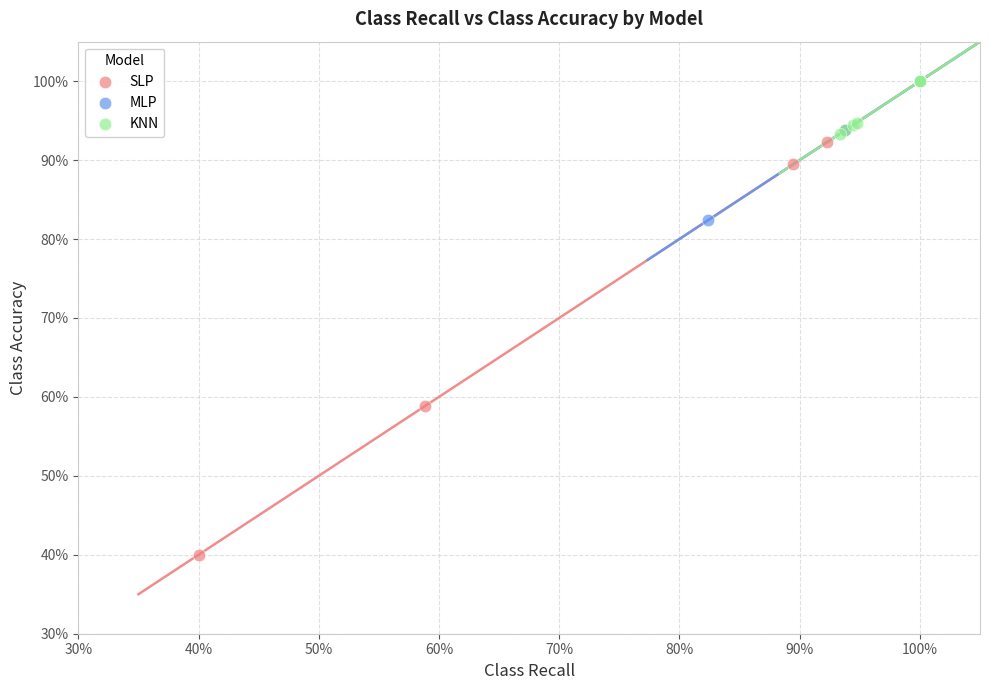

Which series has the largest Y range (max minus min)?

SLP